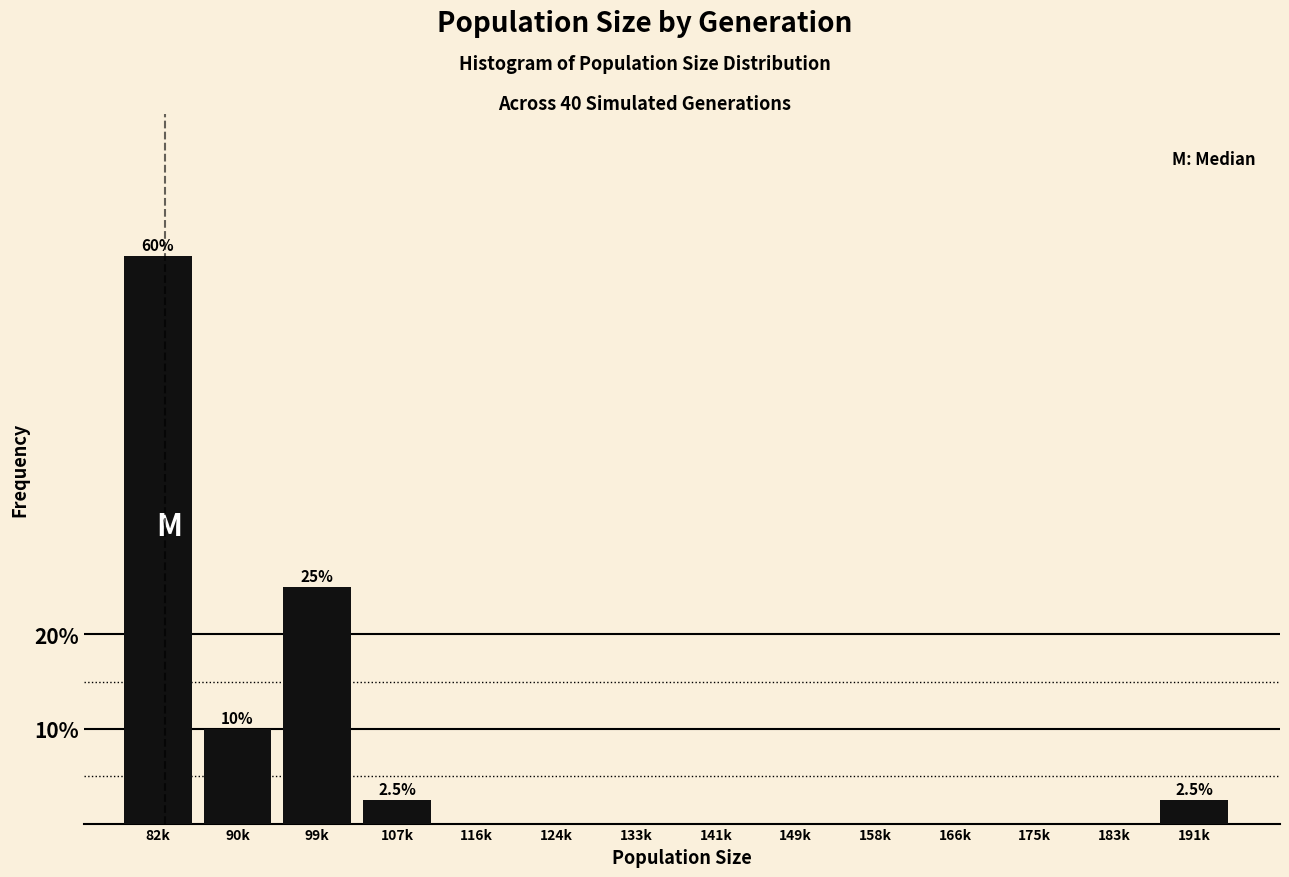

Reading left to right, extract all data points from this chart.

82k=60.0	90k=10.0	99k=25.0	107k=2.5	116k=0.0	124k=0.0	133k=0.0	141k=0.0	149k=0.0	158k=0.0	166k=0.0	175k=0.0	183k=0.0	191k=2.5